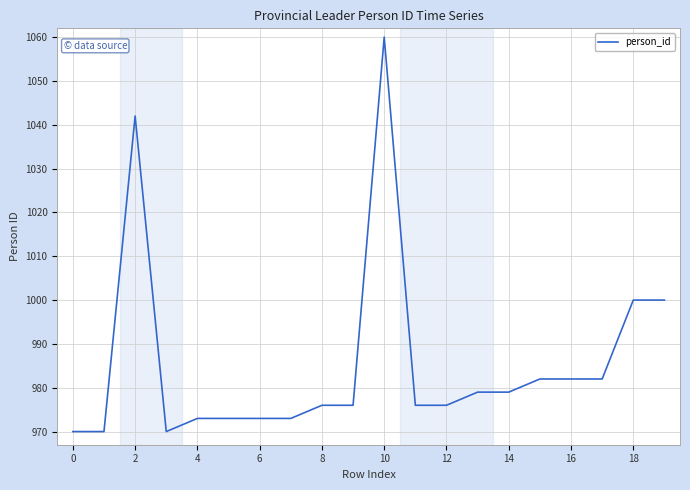

Reading left to right, transcribe all the data shown in this chart.

970.0	970.0	1042.0	970.0	973.0	973.0	973.0	973.0	976.0	976.0	1060.0	976.0	976.0	979.0	979.0	982.0	982.0	982.0	1000.0	1000.0